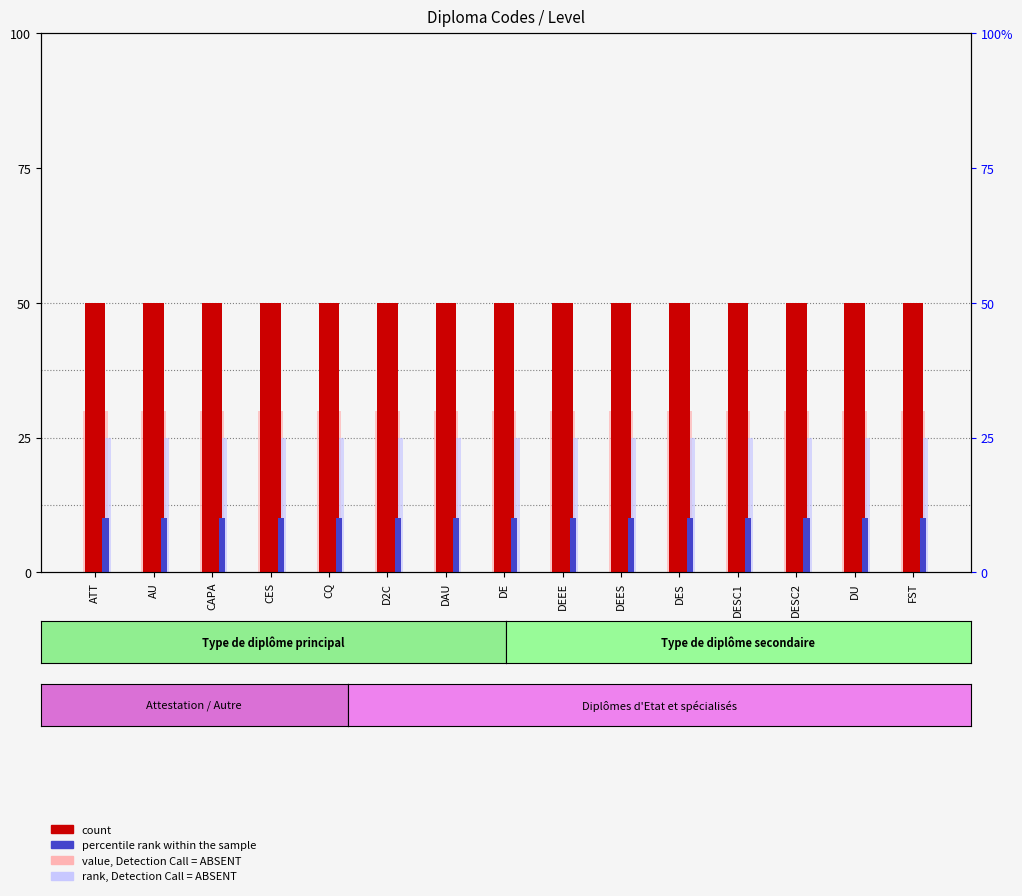

What position from the right is DES?

5